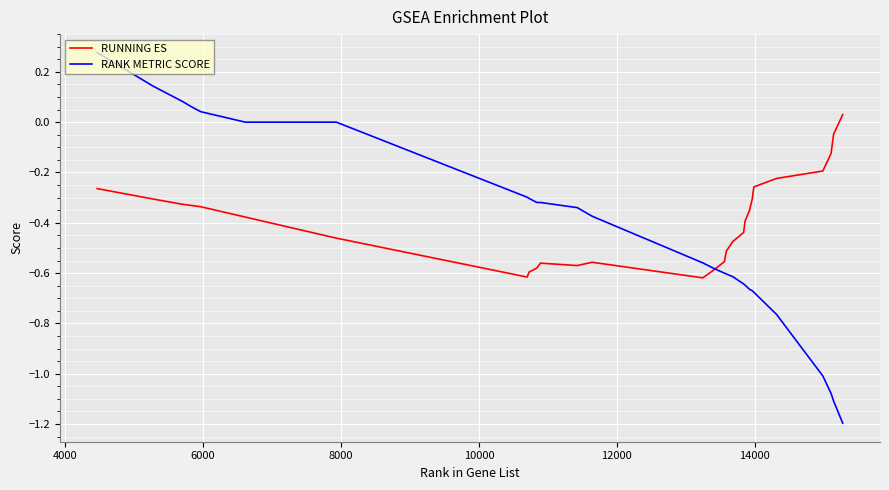

What are all the series names shown in the legend?

RUNNING ES, RANK METRIC SCORE